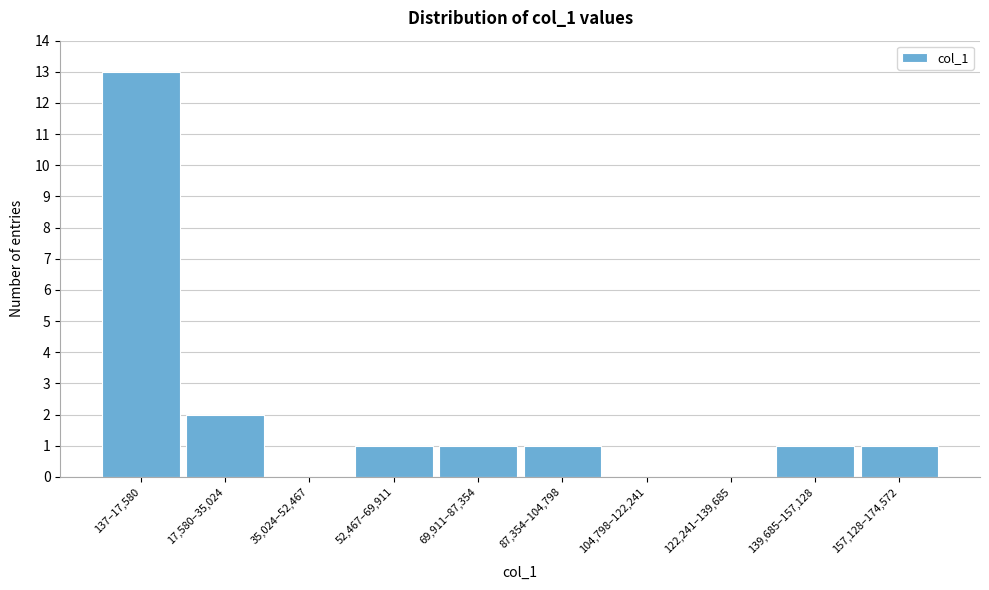

Reading right to left, list all the values displayed in this chart.

157,128–174,572=1	139,685–157,128=1	122,241–139,685=0	104,798–122,241=0	87,354–104,798=1	69,911–87,354=1	52,467–69,911=1	35,024–52,467=0	17,580–35,024=2	137–17,580=13